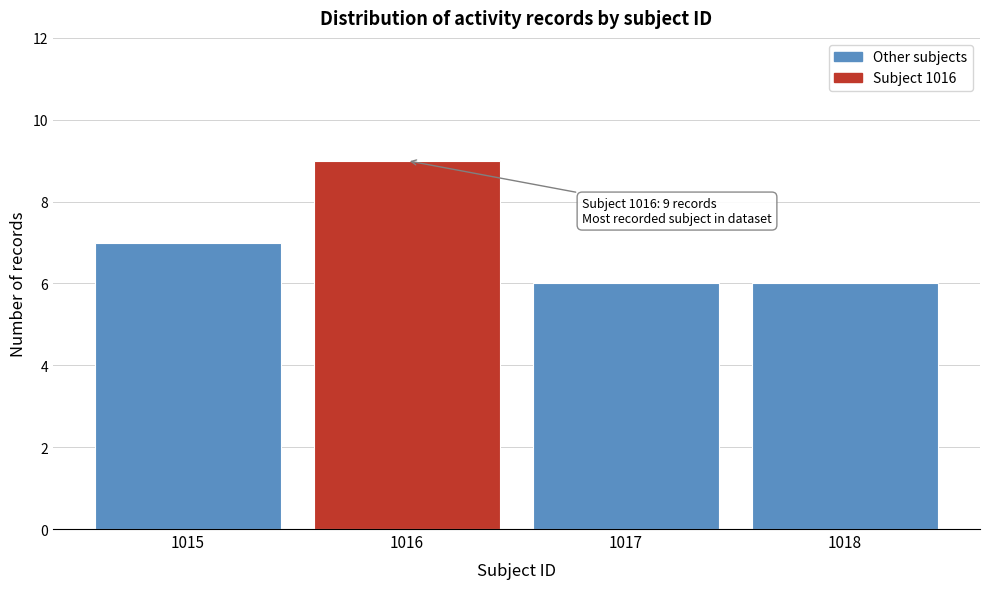

Which range on the x-axis has the tallest bar?

1015.5 to 1016.5